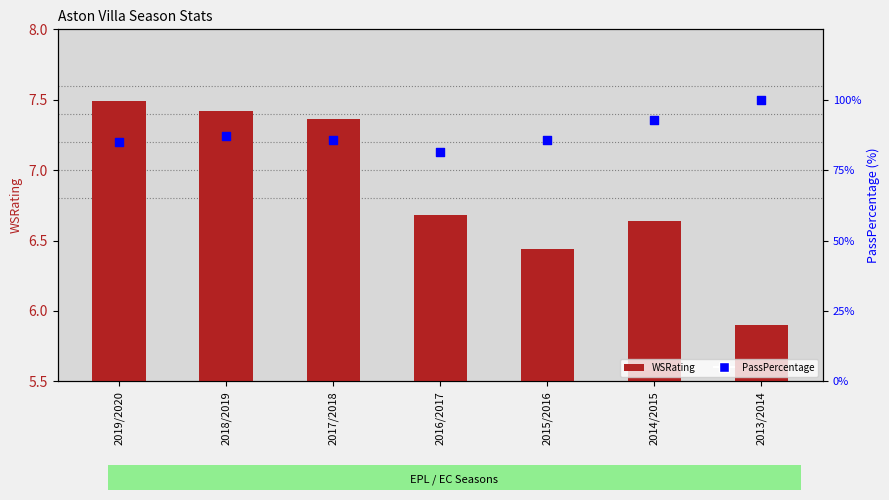

Which series contains the highest Y value?

PassPercentage